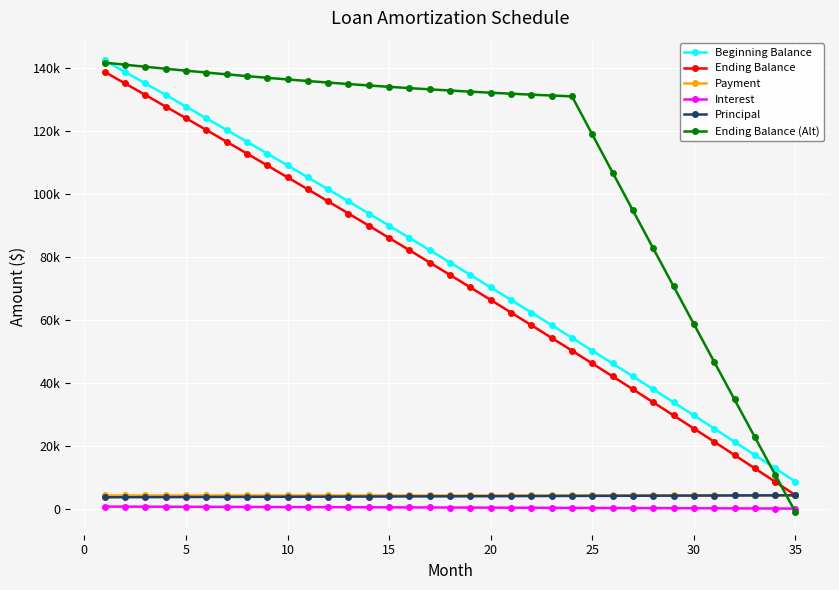

What are all the series names shown in the legend?

Beginning Balance, Ending Balance, Payment, Interest, Principal, Ending Balance (Alt)